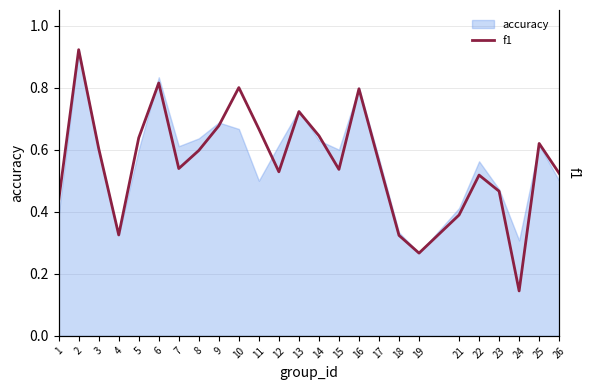

List the labels in order of value, largest first.

2, 6, 10, 16, 13, 9, 11, 14, 5, 25, 3, 8, 17, 7, 15, 12, 26, 22, 23, 1, 21, 4, 18, 19, 24